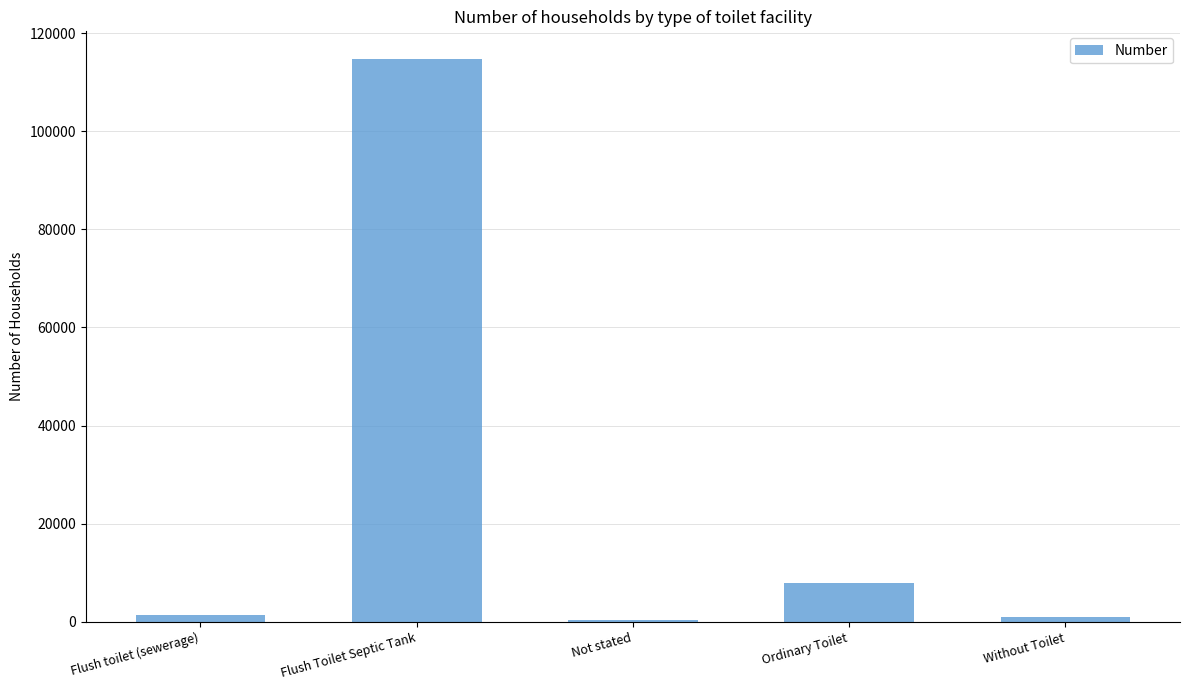

Which label corresponds to the largest value in the chart?

Flush Toilet Septic Tank